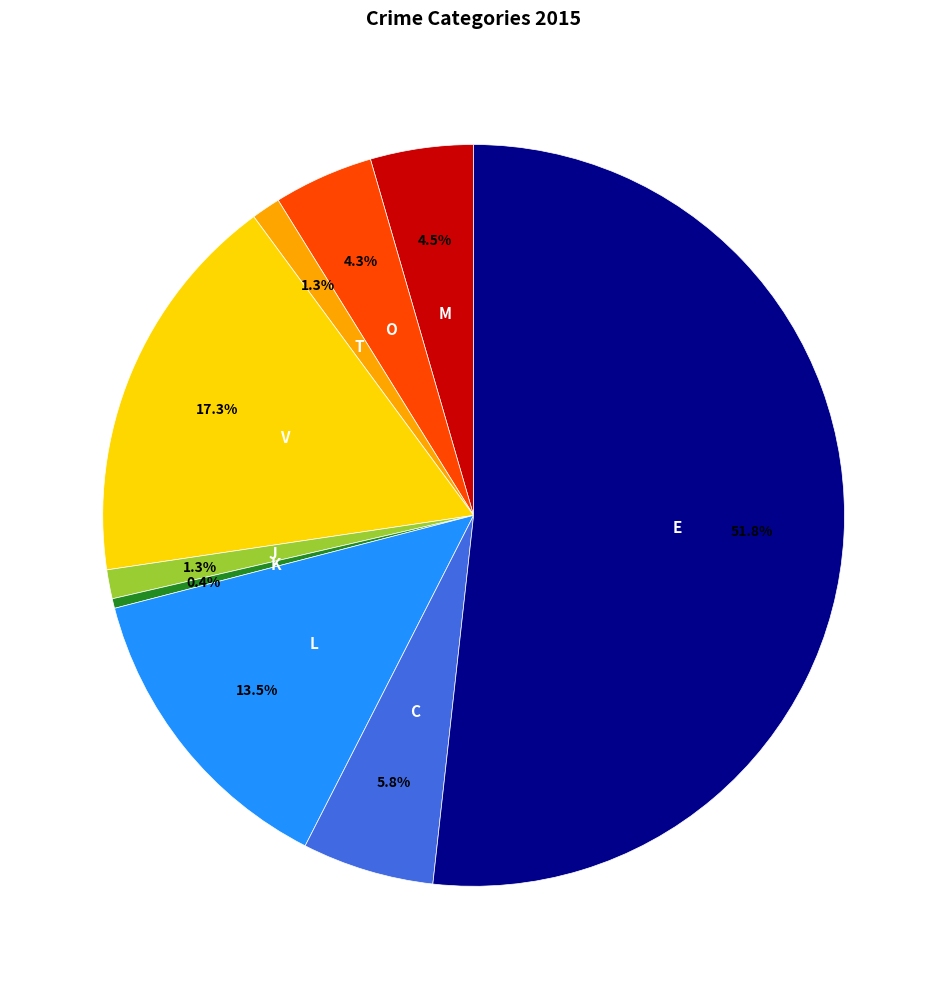

Is there a majority slice in this chart?

Yes